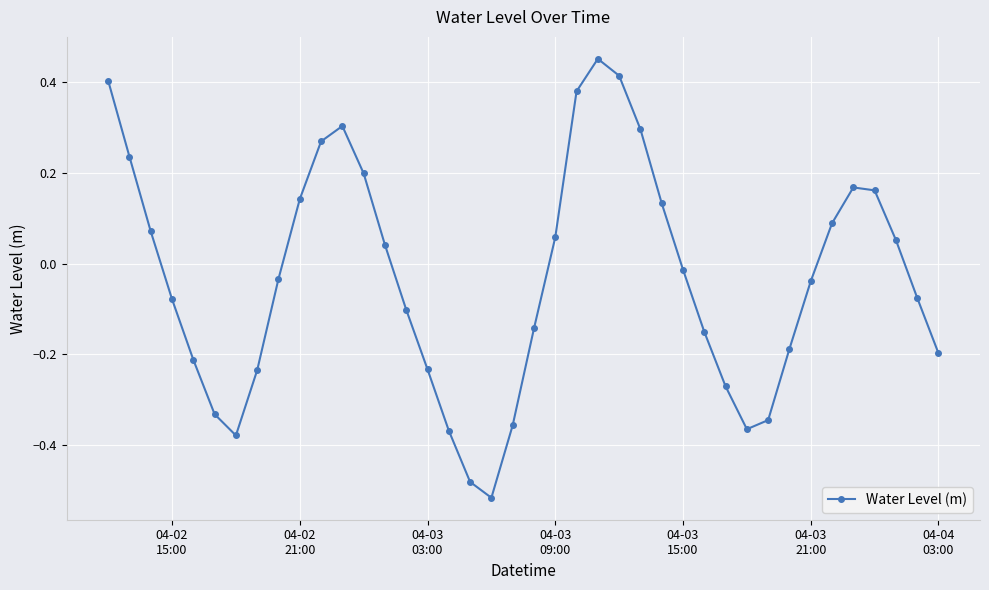

Count the number of categories in the chart.

40